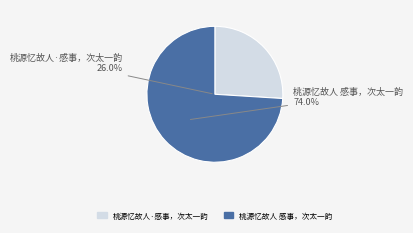

To the nearest percent, what is the combined percentage of 桃源忆故人·感事，次太一韵 and 桃源忆故人 感事，次太一韵?

100%